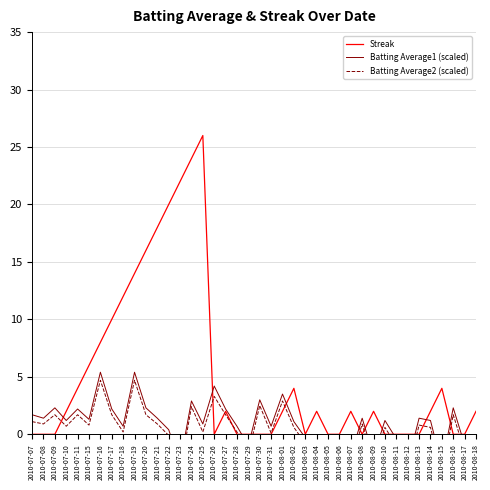

What is the label of the 3rd point from the left?

2010-07-09